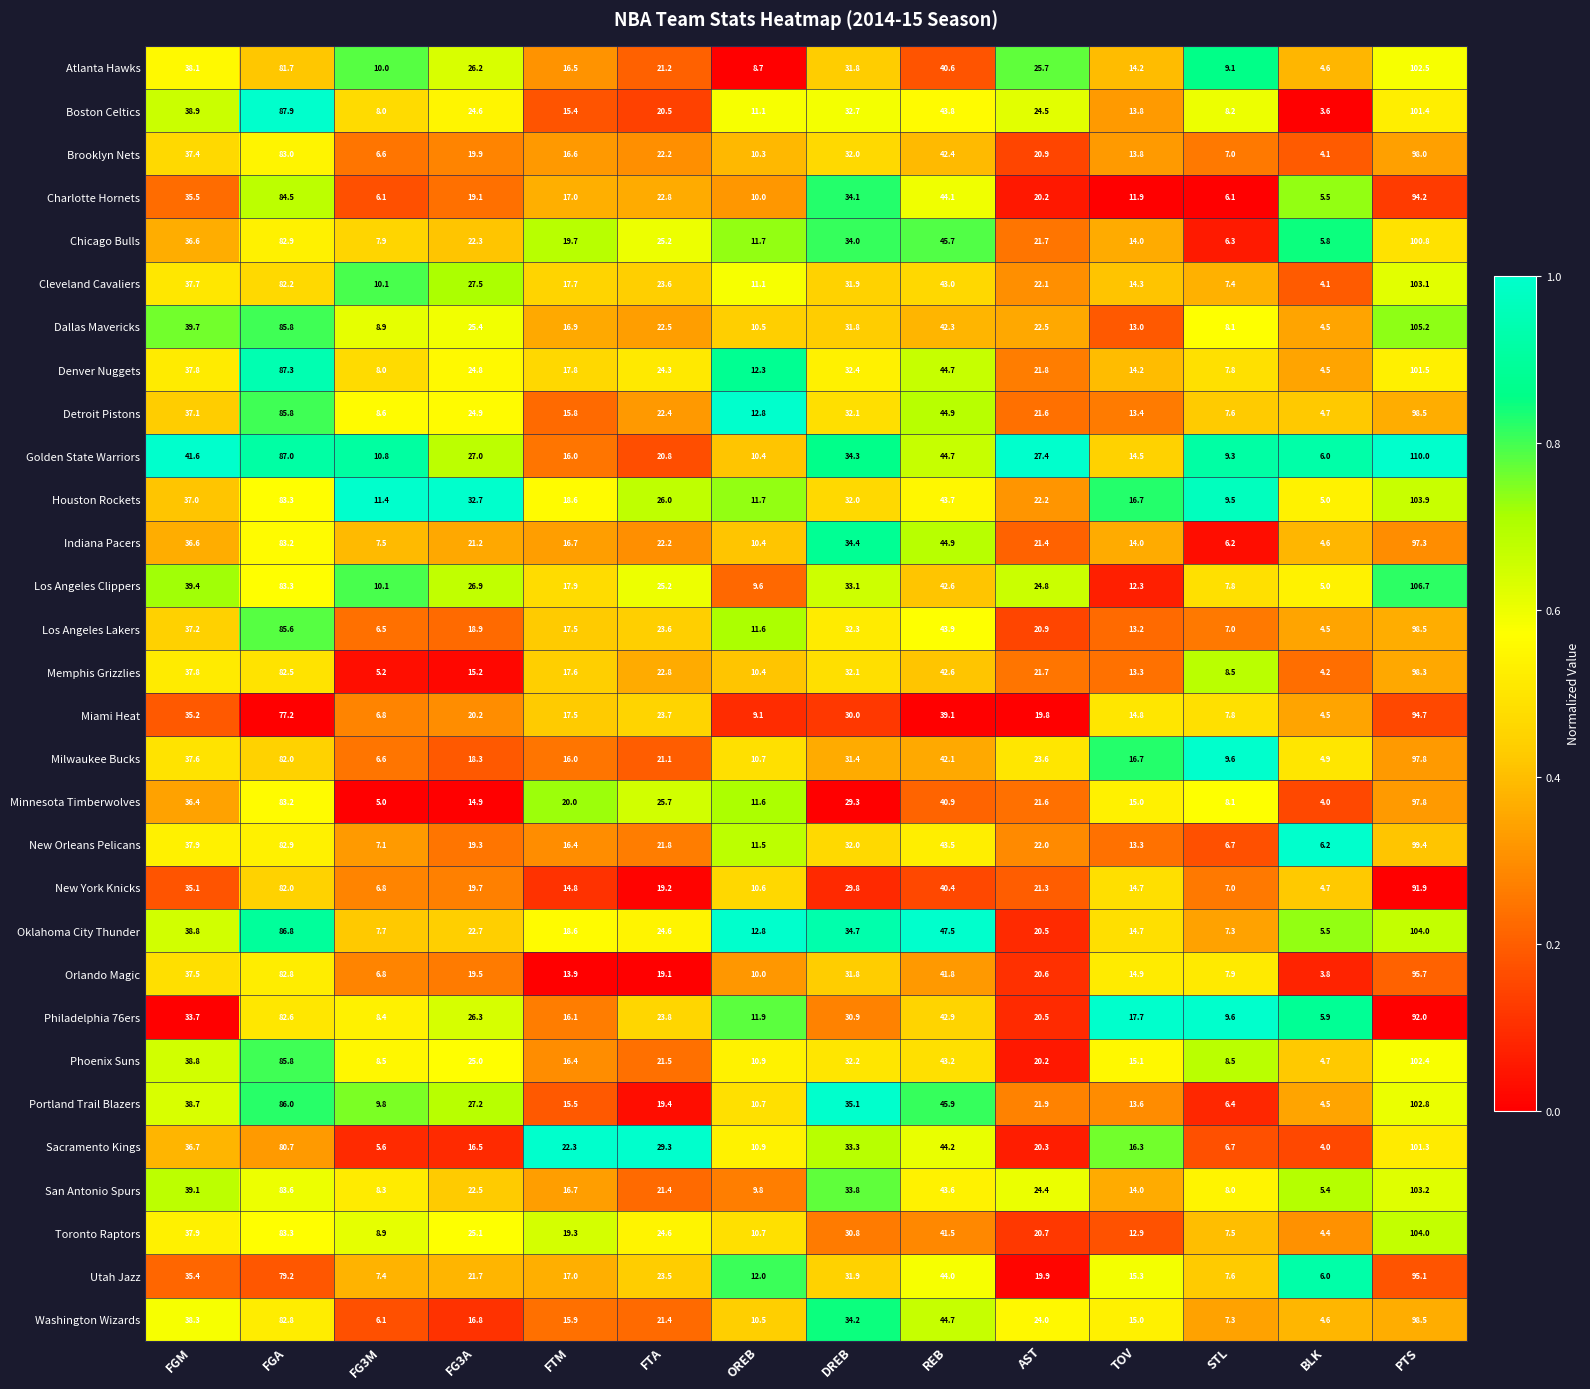

What is the average value of the Chicago Bulls series?

31.0